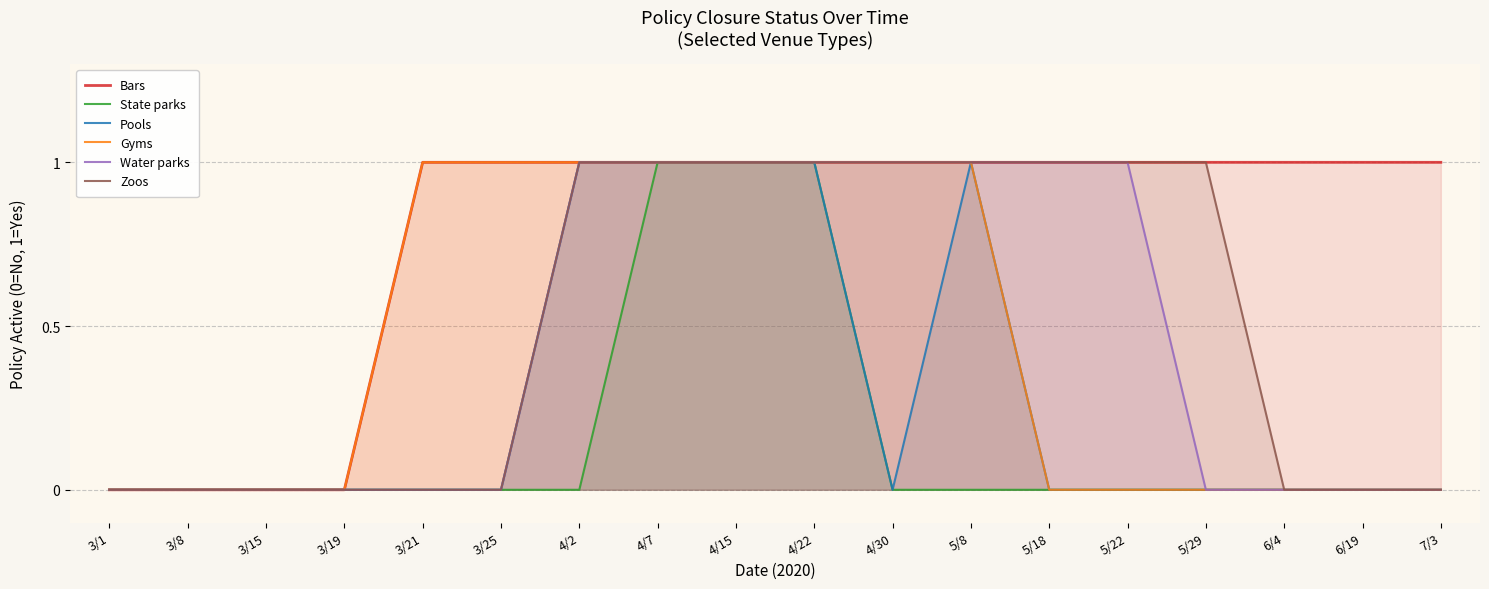

Rank the series by their maximum value, from lowest to highest.

Bars, State parks, Pools, Gyms, Water parks, Zoos